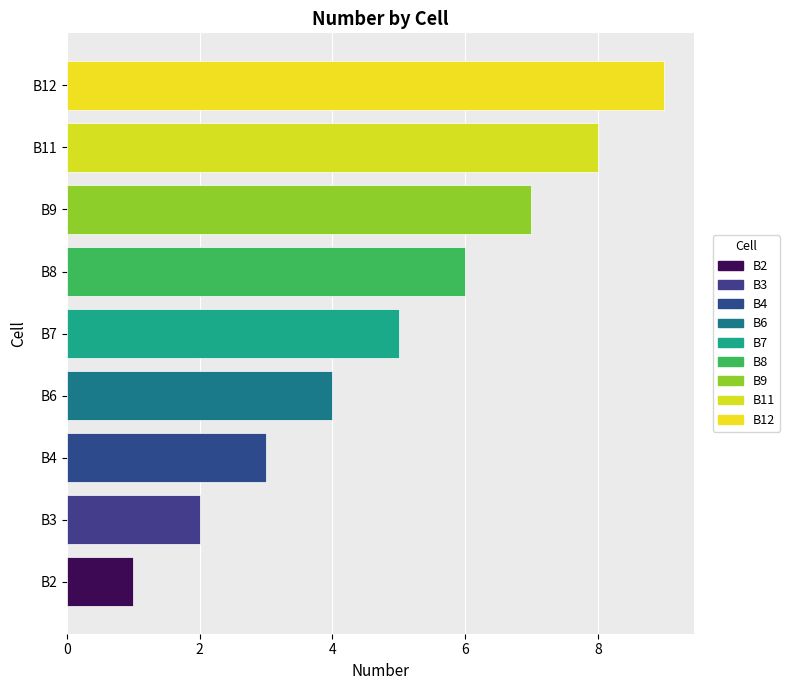

The chart shows a value of 2 at B11. True or false?

False